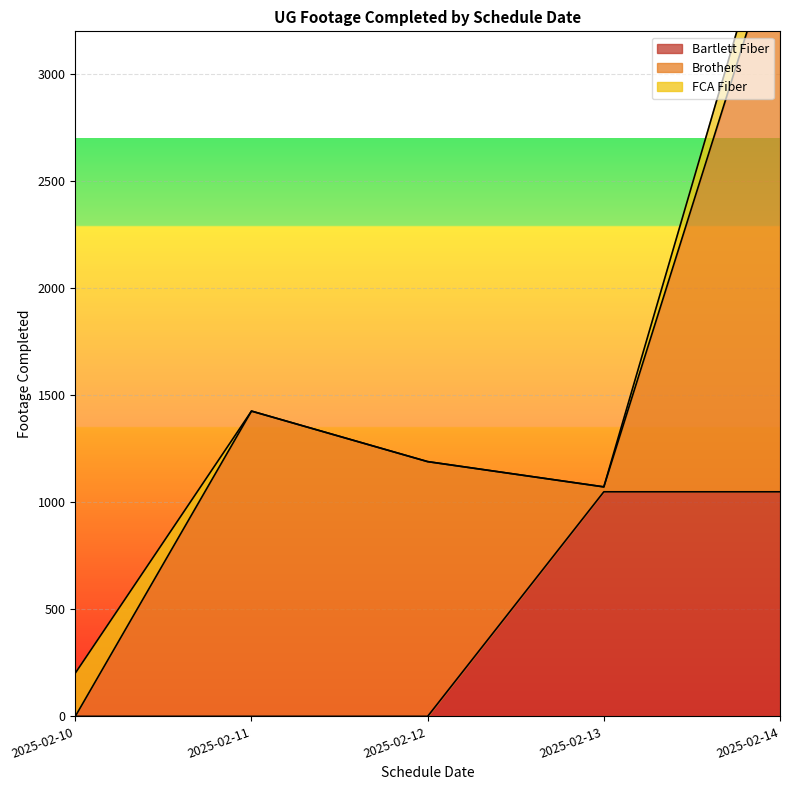

At which label does Brothers first exceed 1190?

2025-02-11